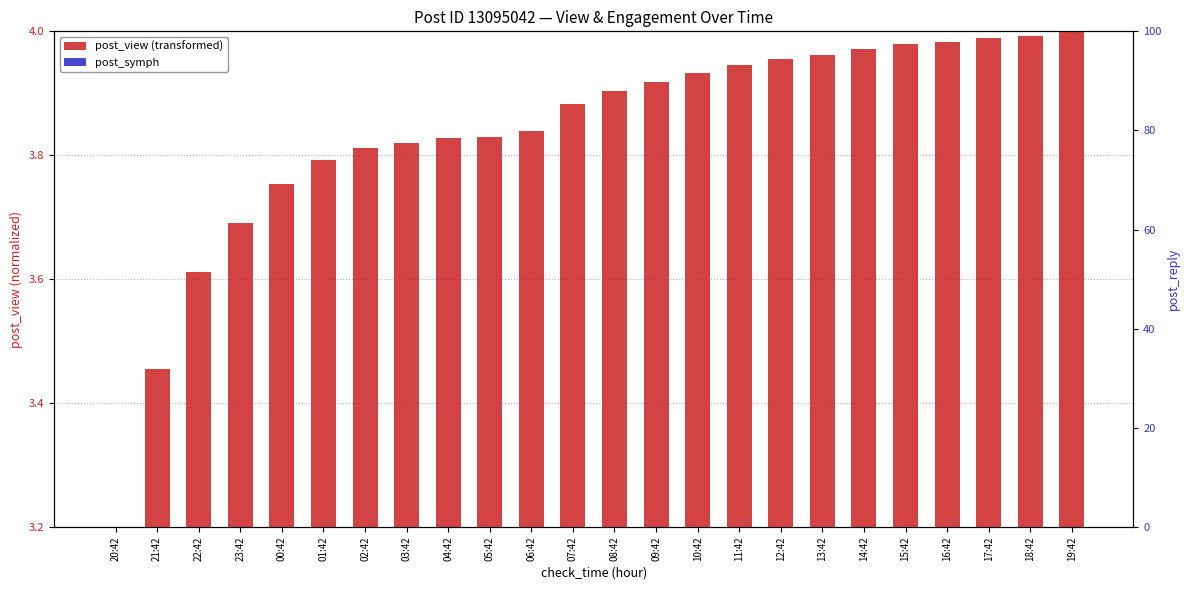

Count the post_symph values in the range 3 to 4.

24